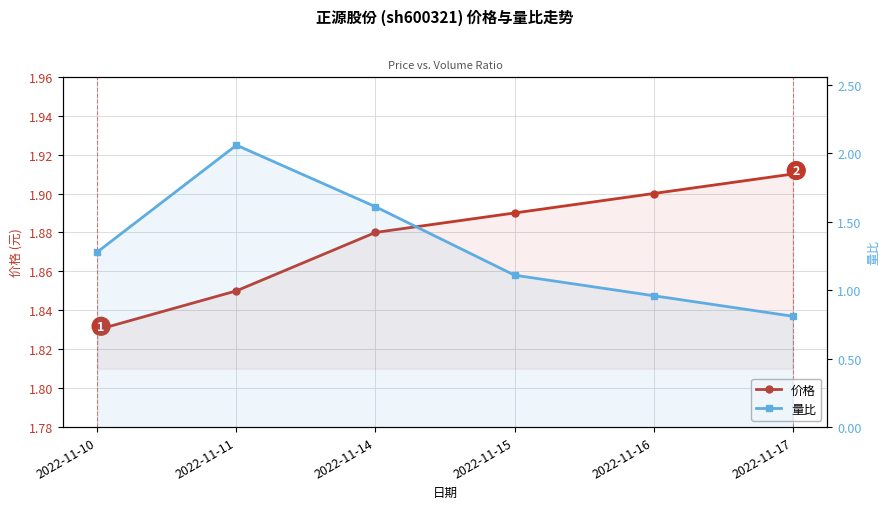

What is the total value across all series at 2022-11-10?

3.1